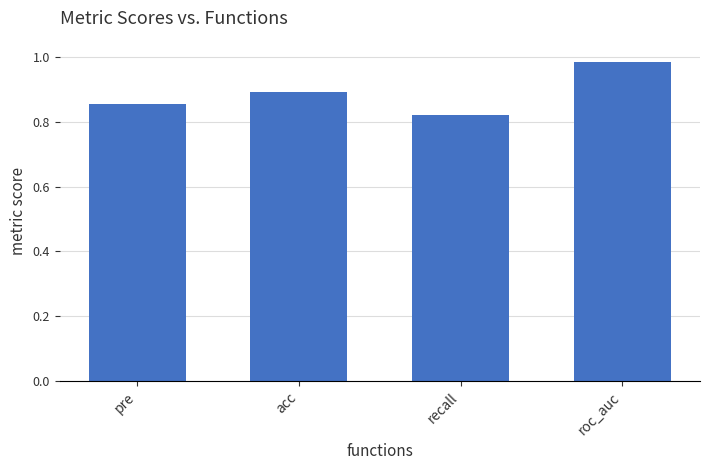

Which has a higher value, pre or roc_auc?

roc_auc